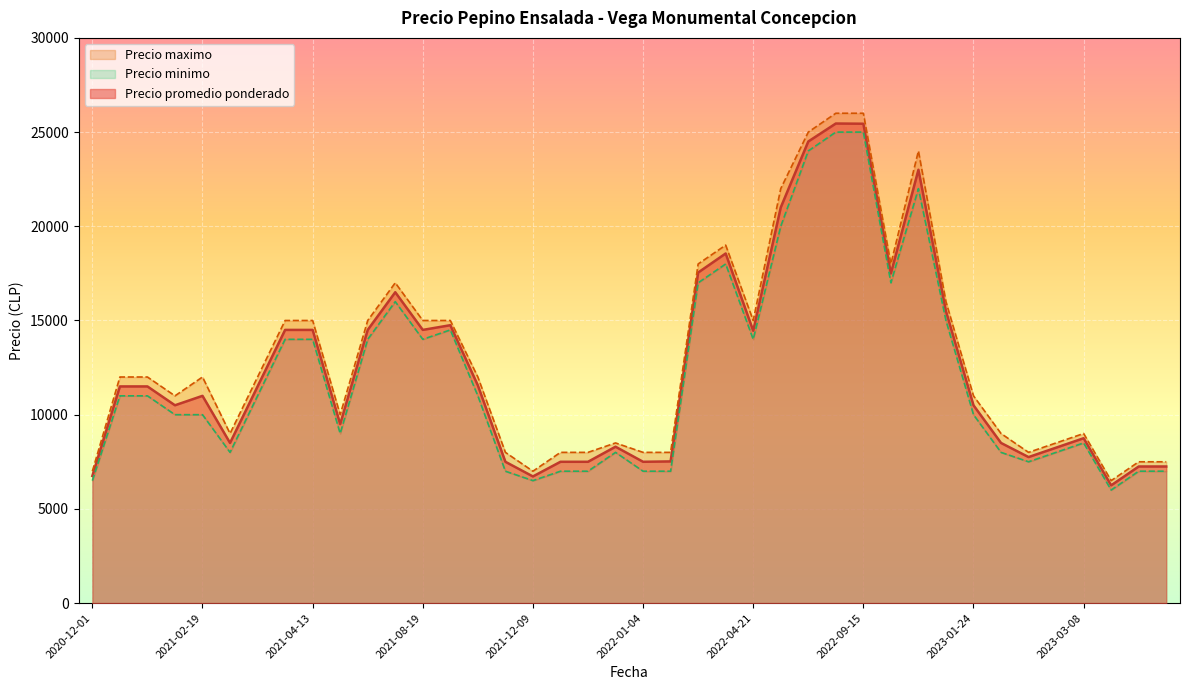

What is the difference between the second highest and minimum values in the Precio promedio ponderado series?

19194